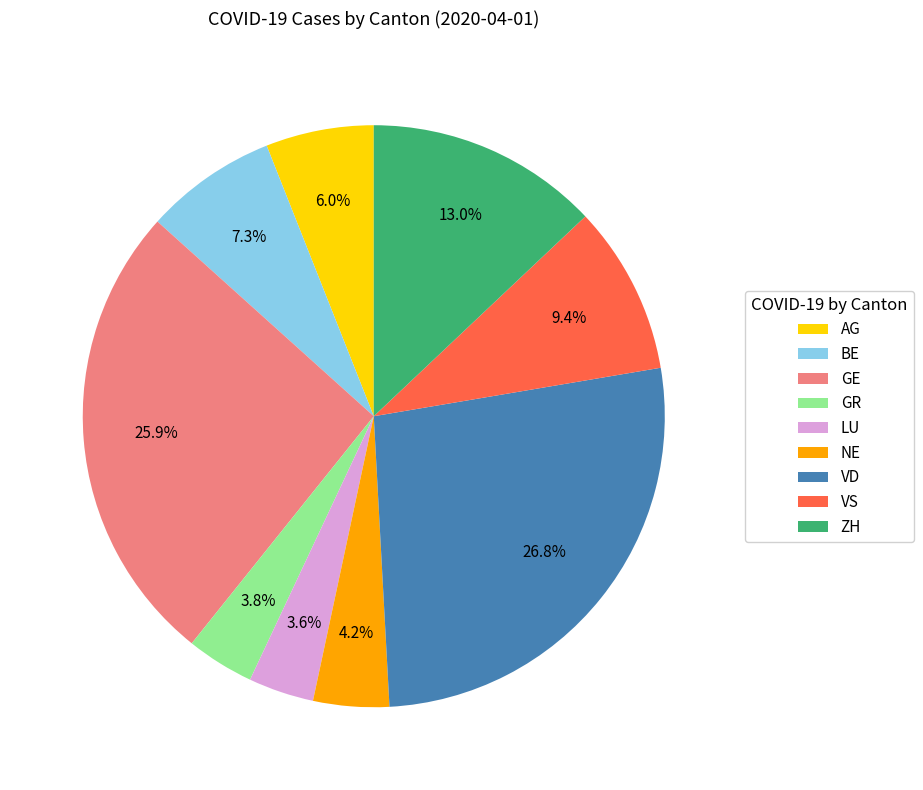

Is ZH the majority of the pie?

No